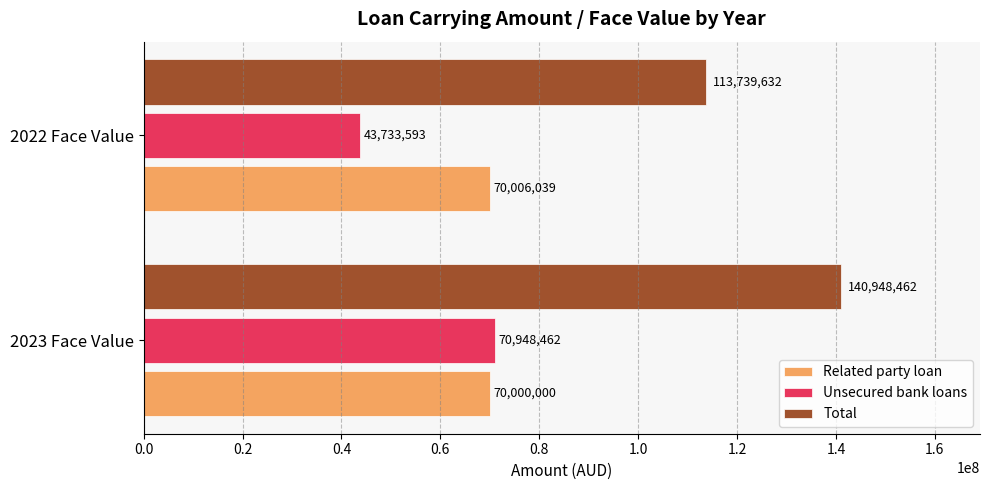

What is the average value of the Unsecured bank loans series?

57341028